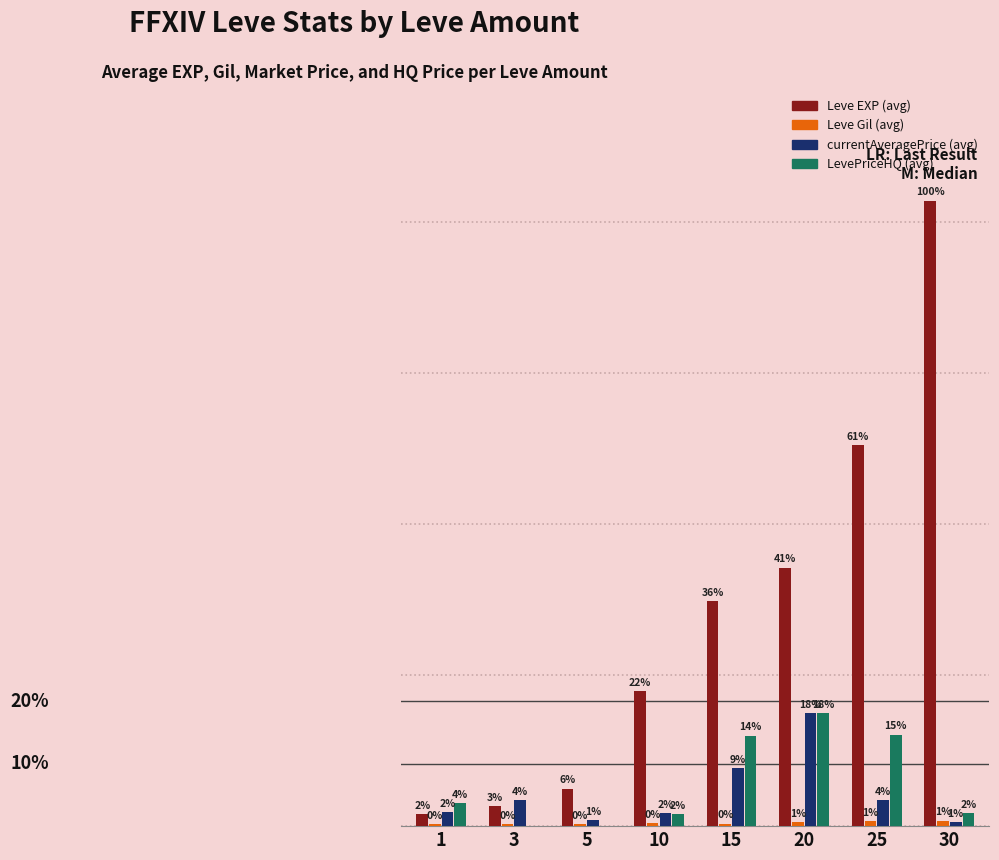

What is the difference between the highest and lowest values at 30?

41160